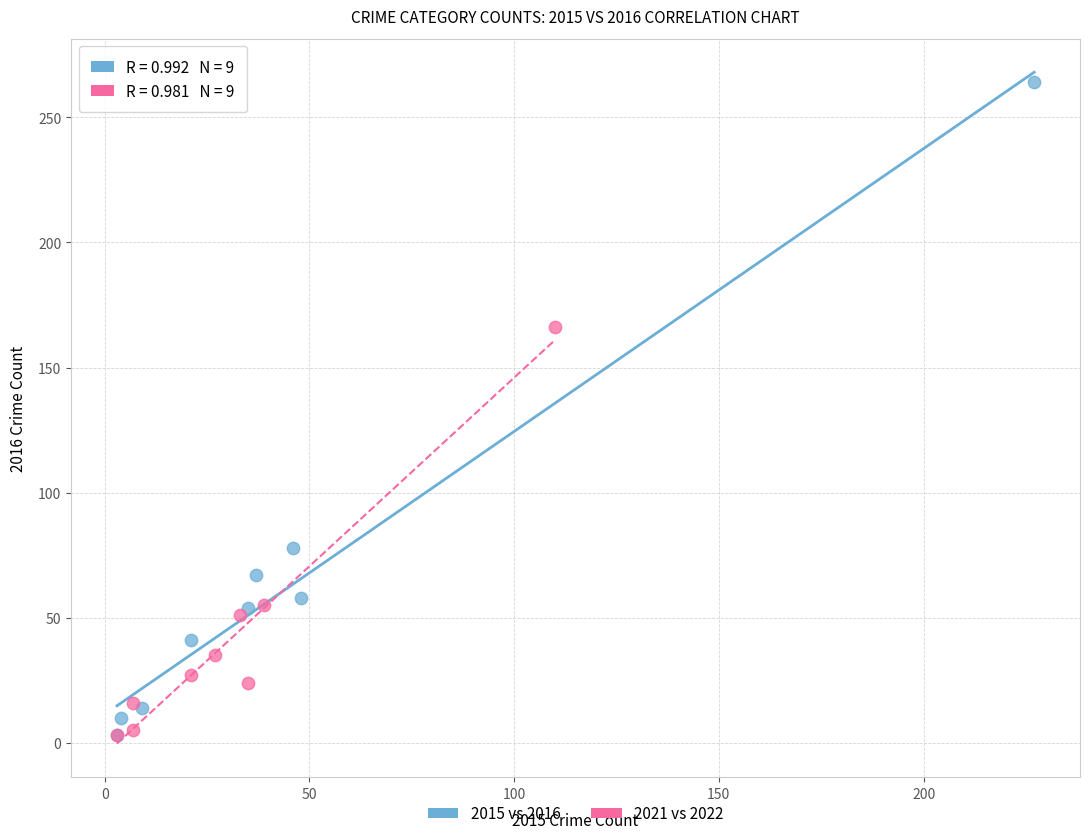

Which series contains the highest Y value?

2015 vs 2016